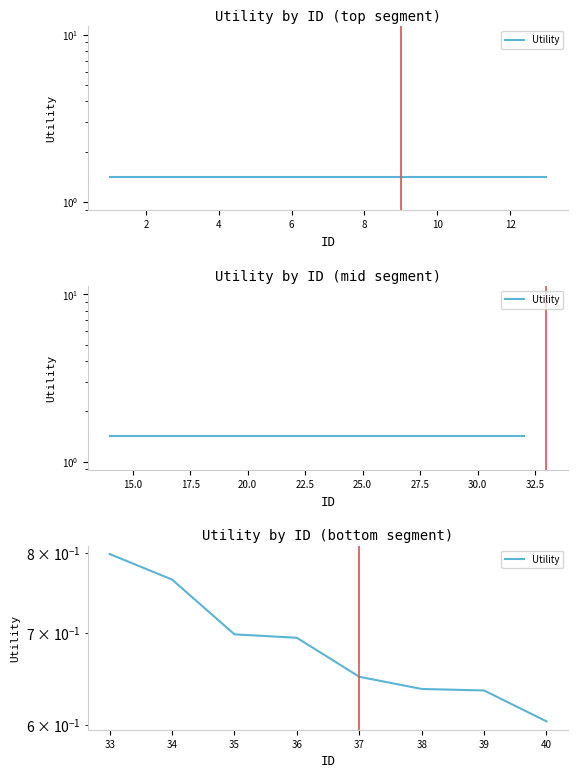

True or false: the data has more than 1 interior local peaks.

False